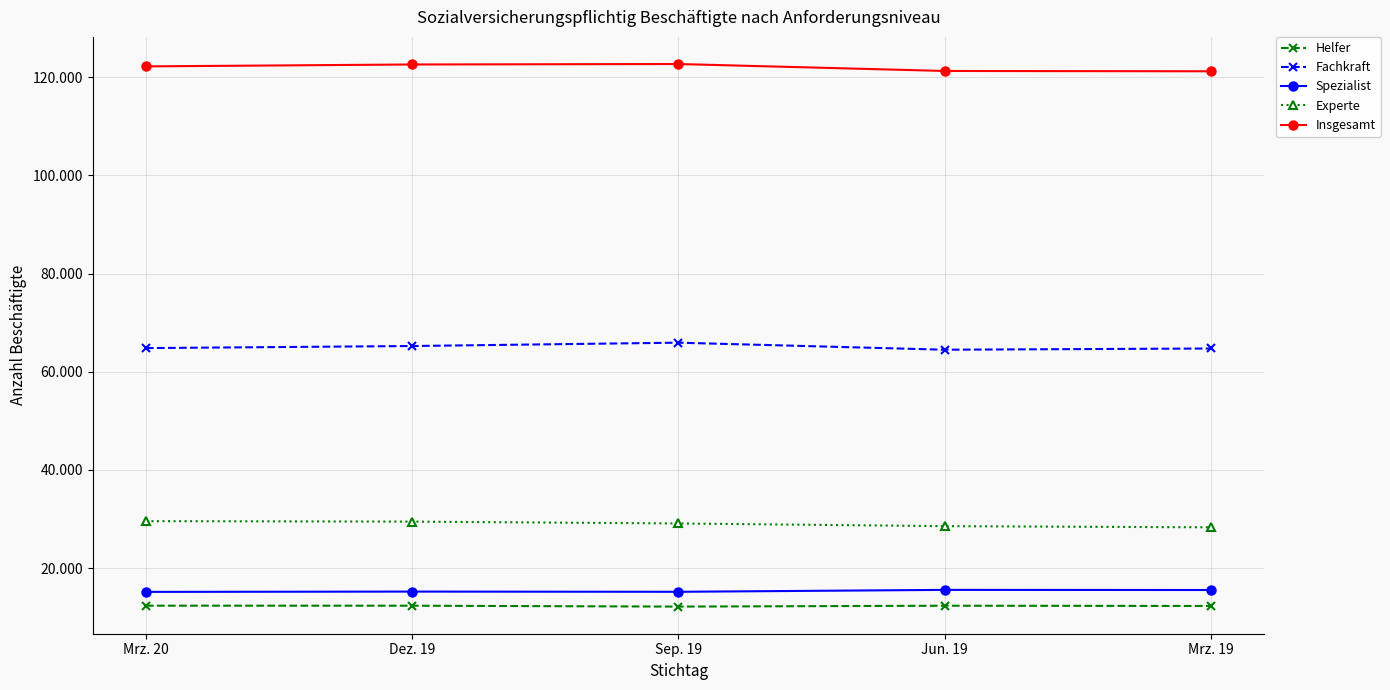

What are all the series names shown in the legend?

Helfer, Fachkraft, Spezialist, Experte, Insgesamt